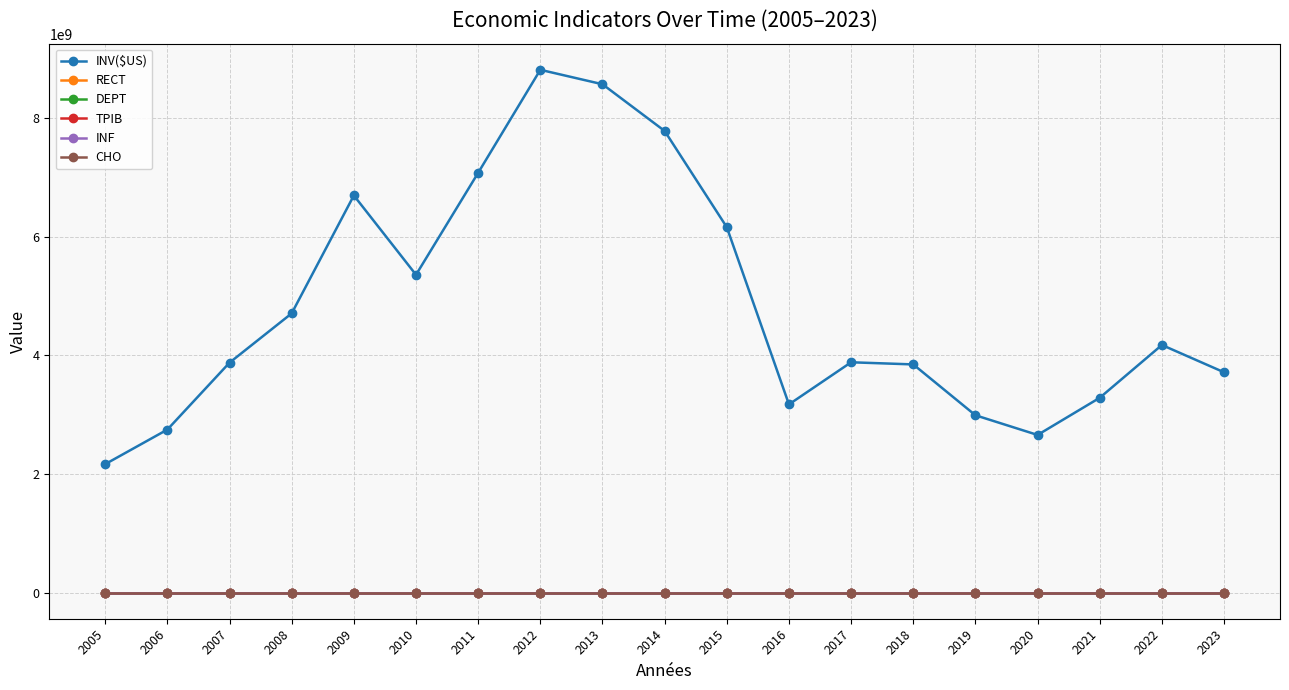

True or false: INV($US) and RECT cross at least once.

False